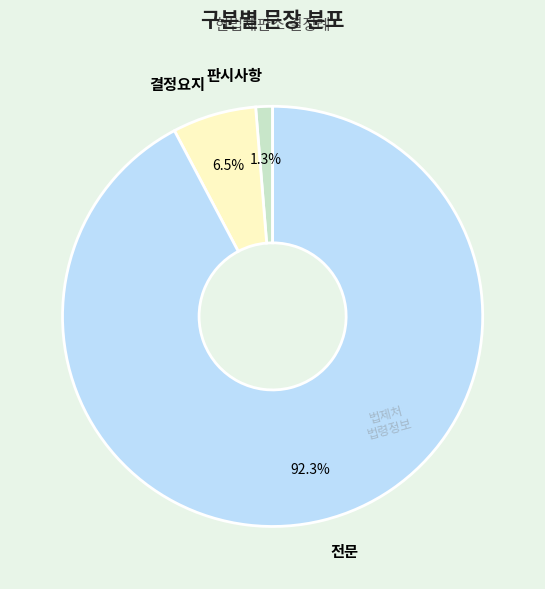

Which slice is the largest?

전문